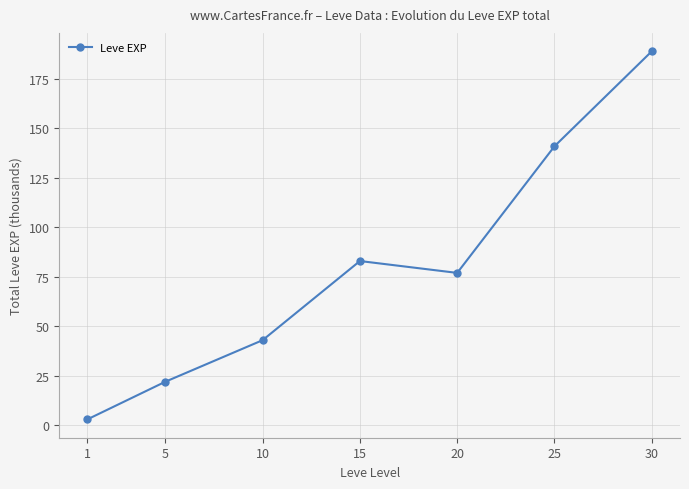

Does the chart display data point markers on the line(s)?

Yes